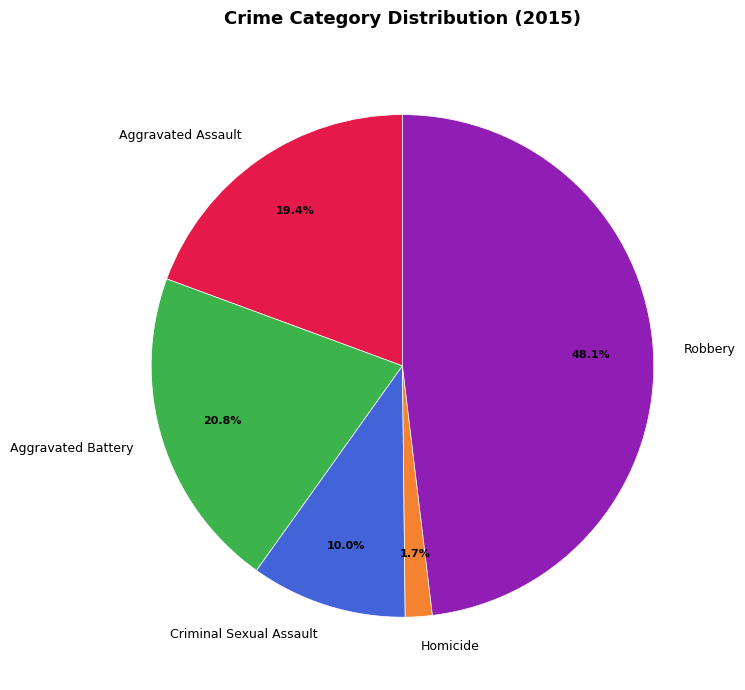

The Aggravated Battery slice represents 21% of the pie. True or false?

True